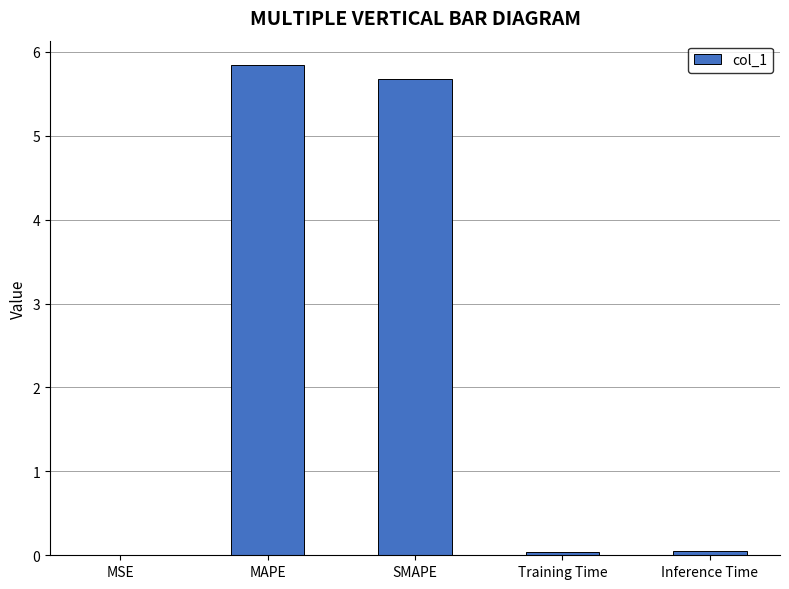

Read the value at SMAPE.

5.7